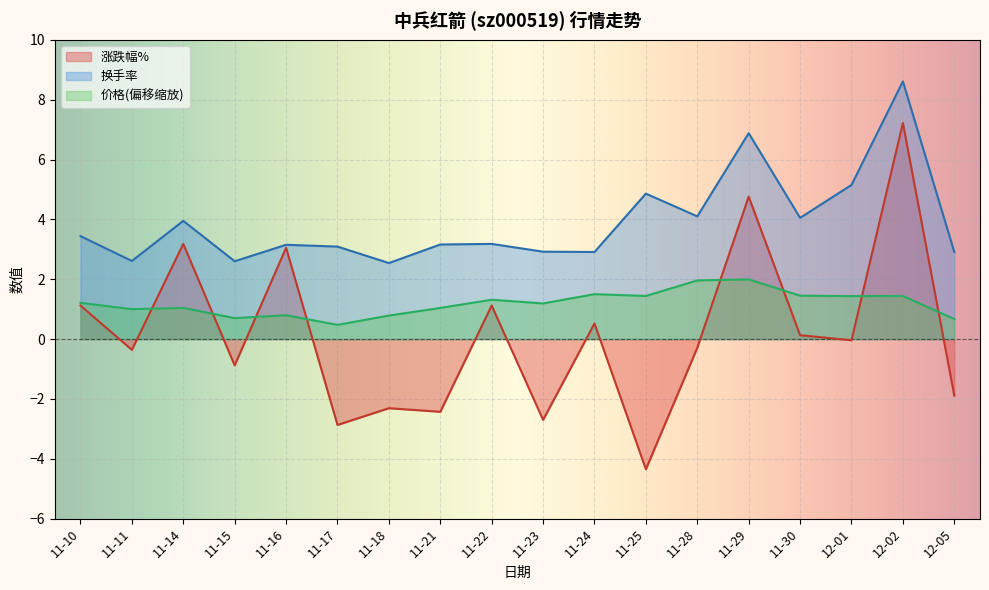

How many categories are shown in the chart?

18